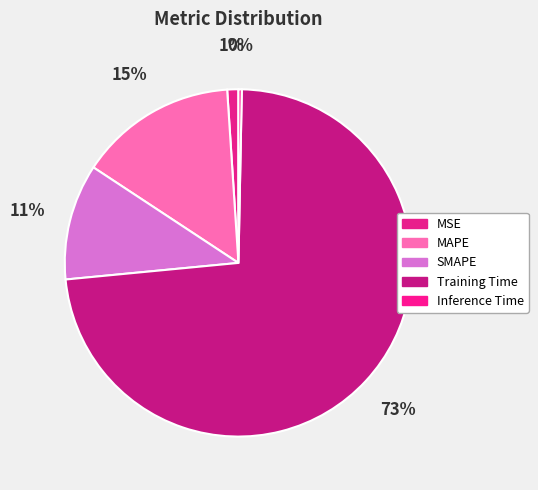

Which slice is the smallest?

Inference Time